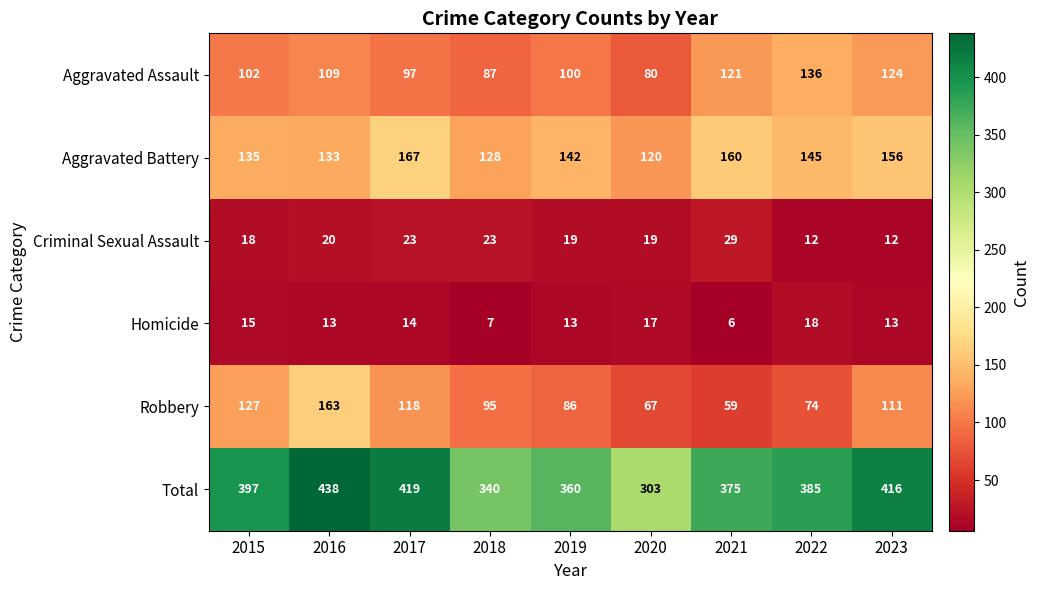

What is the spread (max minus min) of values at 2020?

286